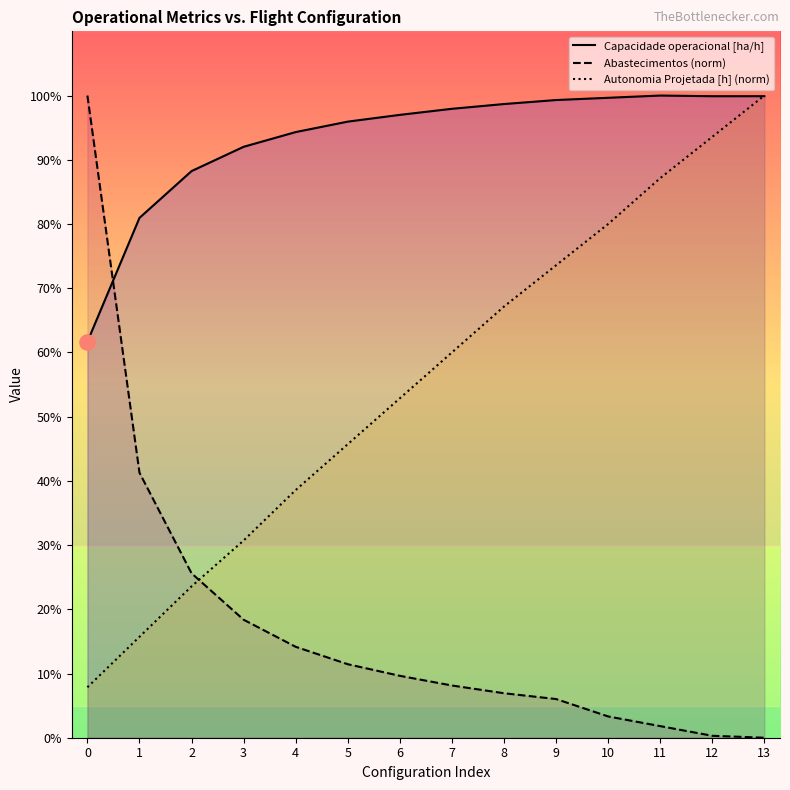

Which series has the largest total across all categories?

Capacidade operacional [ha/h]